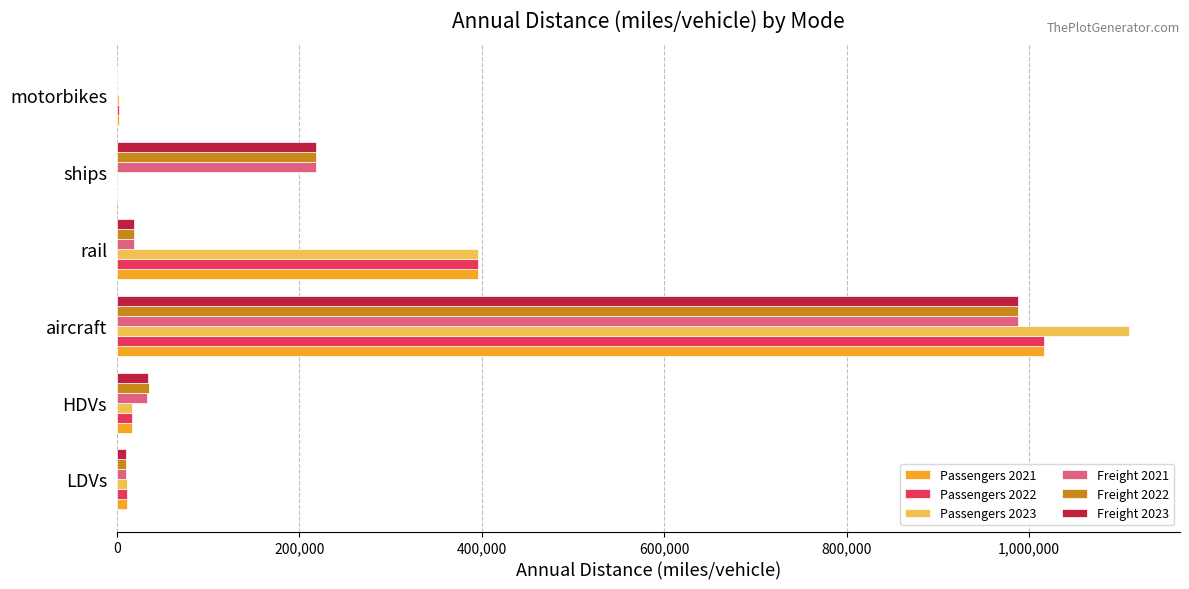

What is the maximum value shown in the chart?

1110041